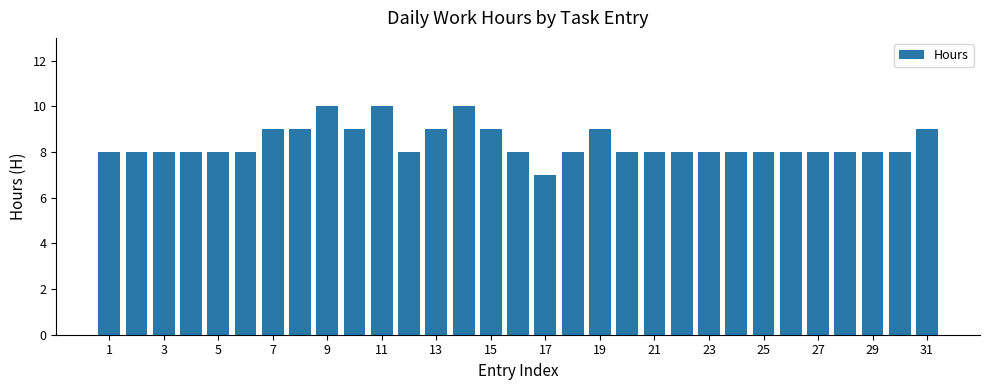

What is the value of the 18th bar from the left?

8